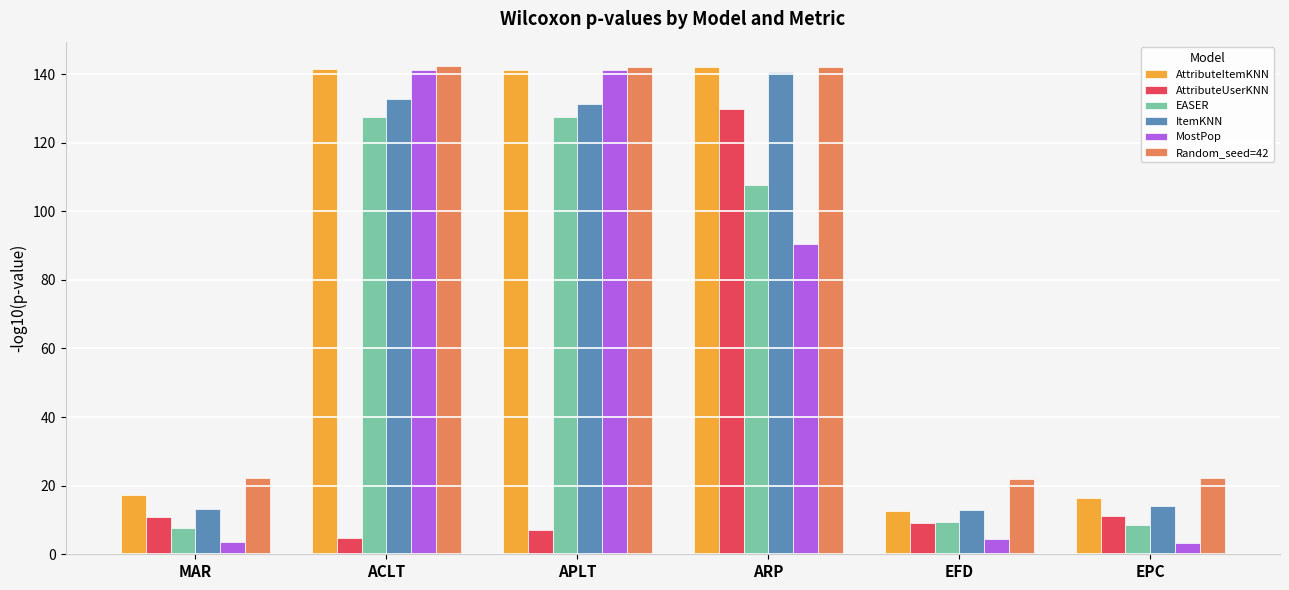

What are all the series names shown in the legend?

AttributeItemKNN, AttributeUserKNN, EASER, ItemKNN, MostPop, Random_seed=42